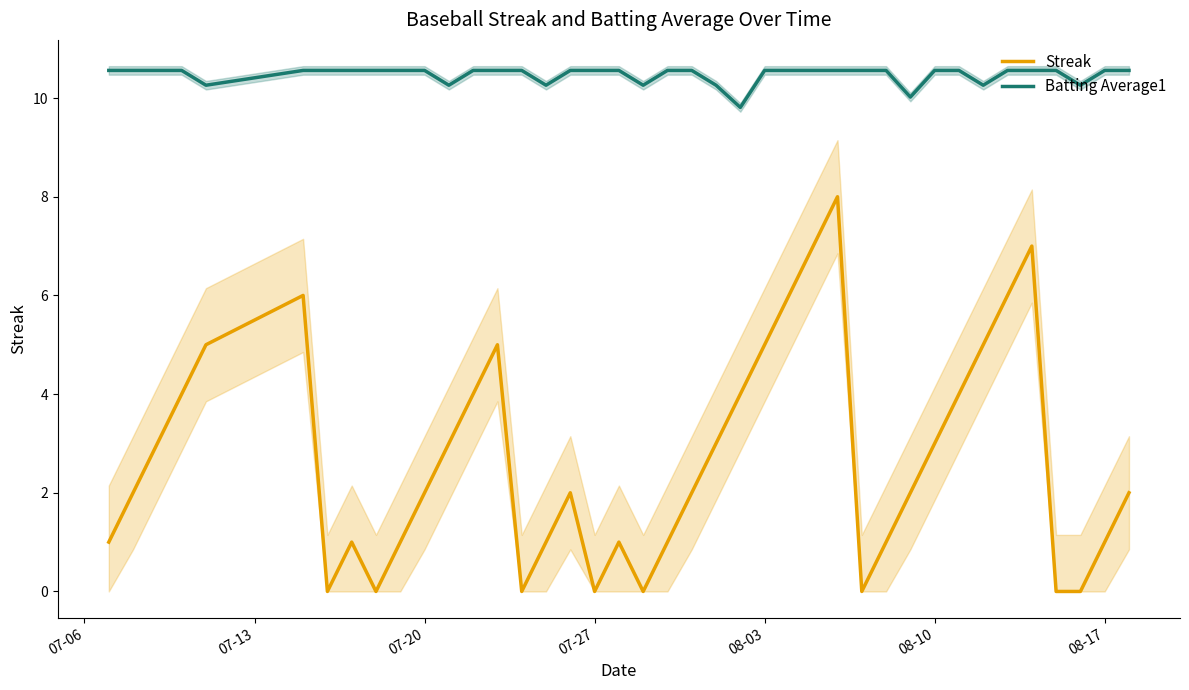

What is the value of the Batting Average1 point at the 6th from the left?

10.6